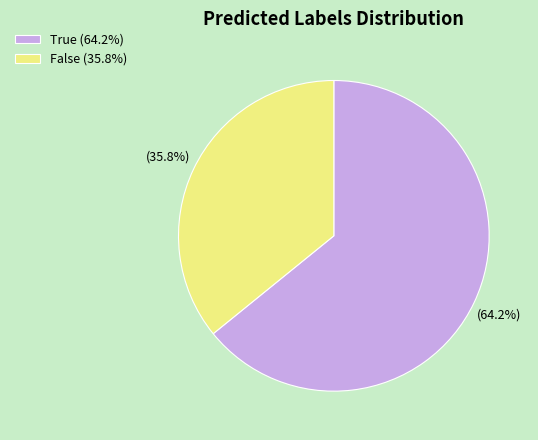

What percentage is NOT represented by True?

35.8%